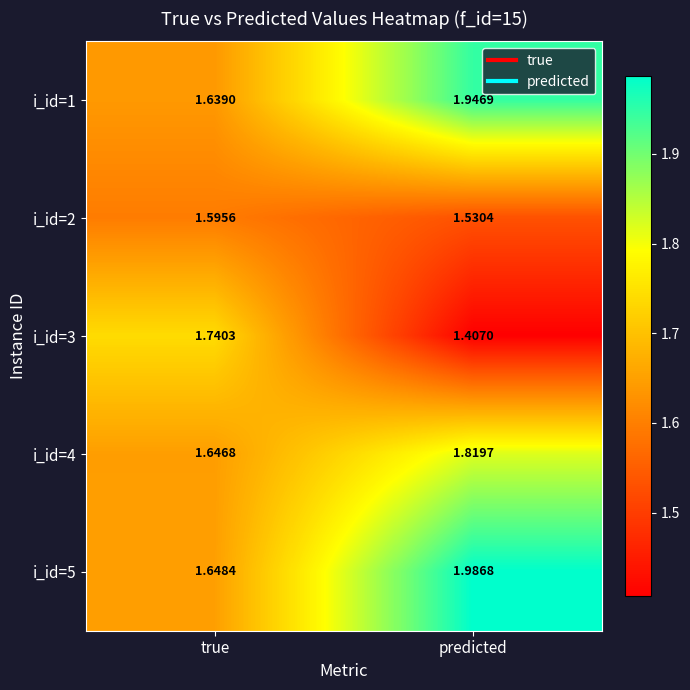

Count the number of data series in this chart.

5